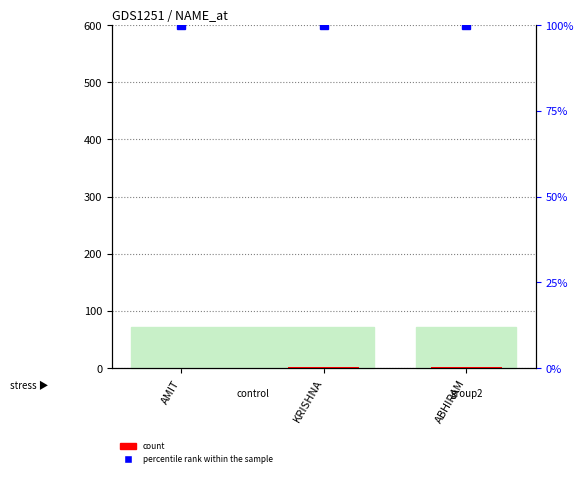

What is the minimum value for percentile rank within the sample?

100